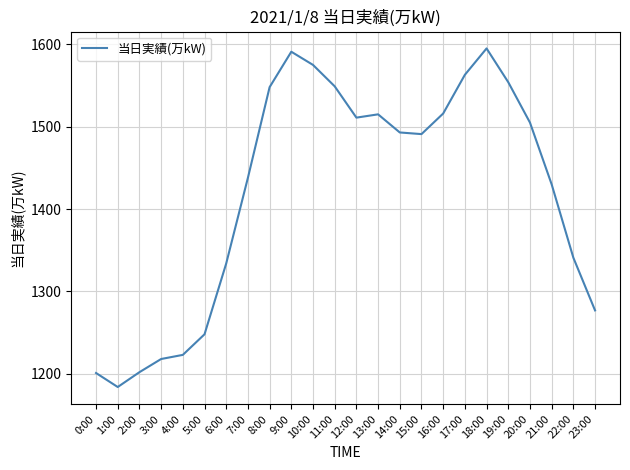

The value at 0:00 is 1677. True or false?

False